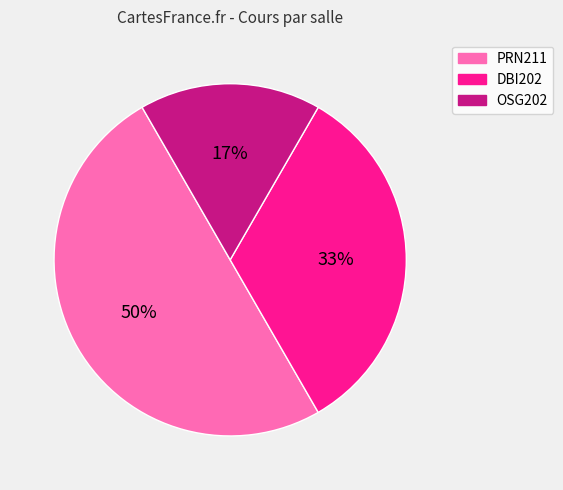

Which slice is the smallest?

OSG202